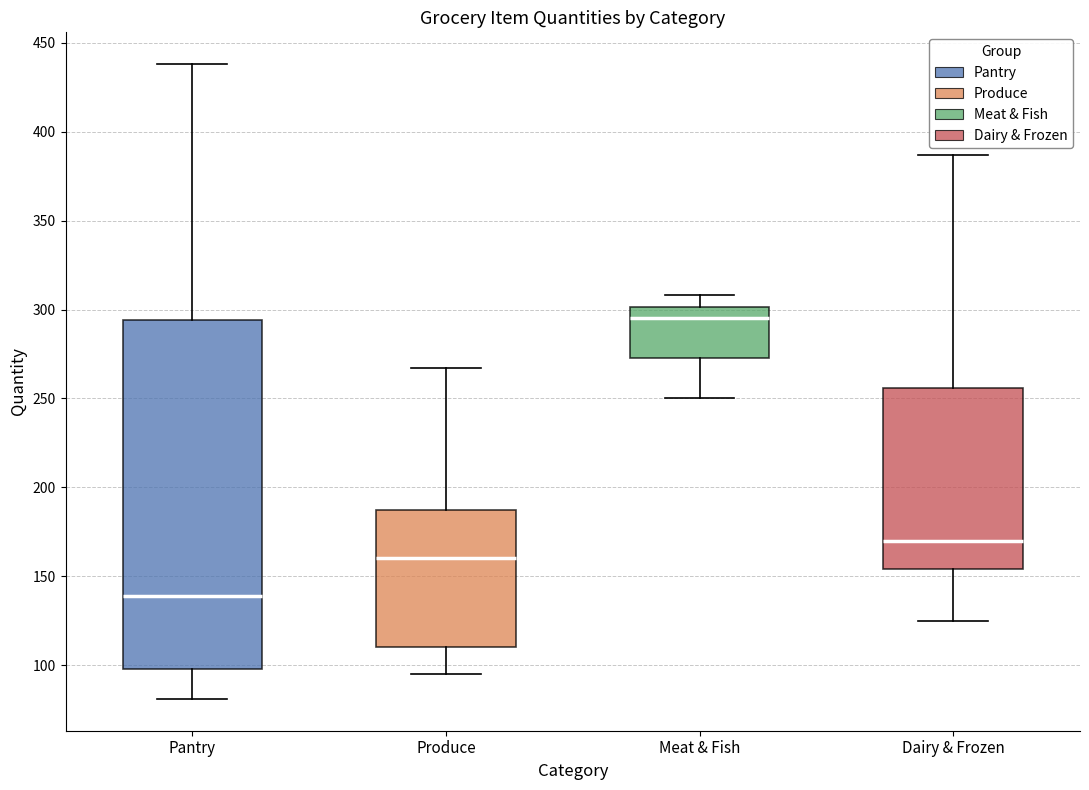

Which box's median line is the lowest?

Pantry